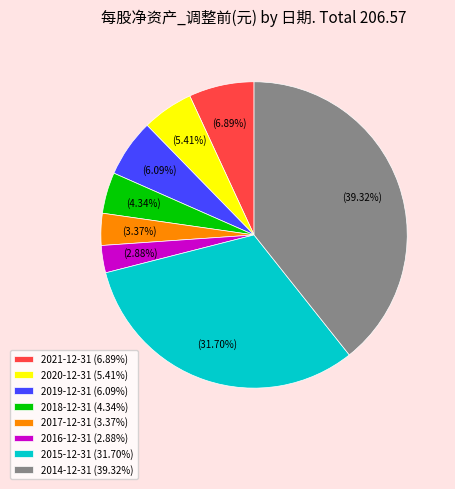

What percentage is NOT represented by 2019-12-31?

93.9%